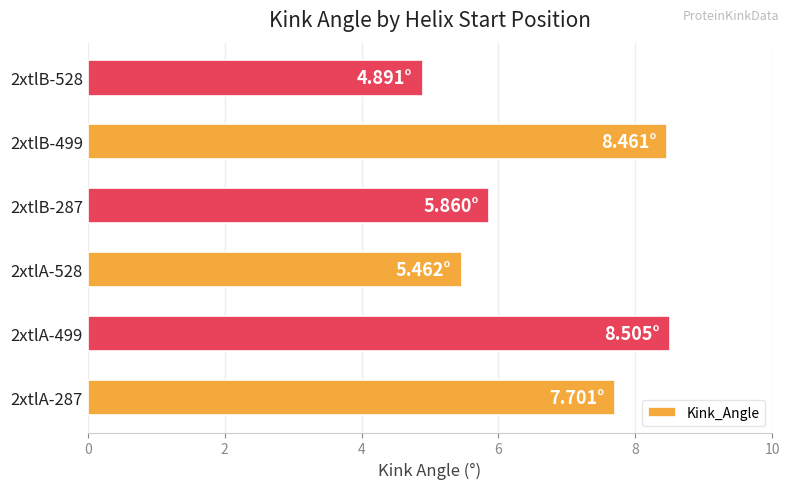

What is the ratio of the value at 2xtlA-528 to the value at 2xtlB-499?

0.6